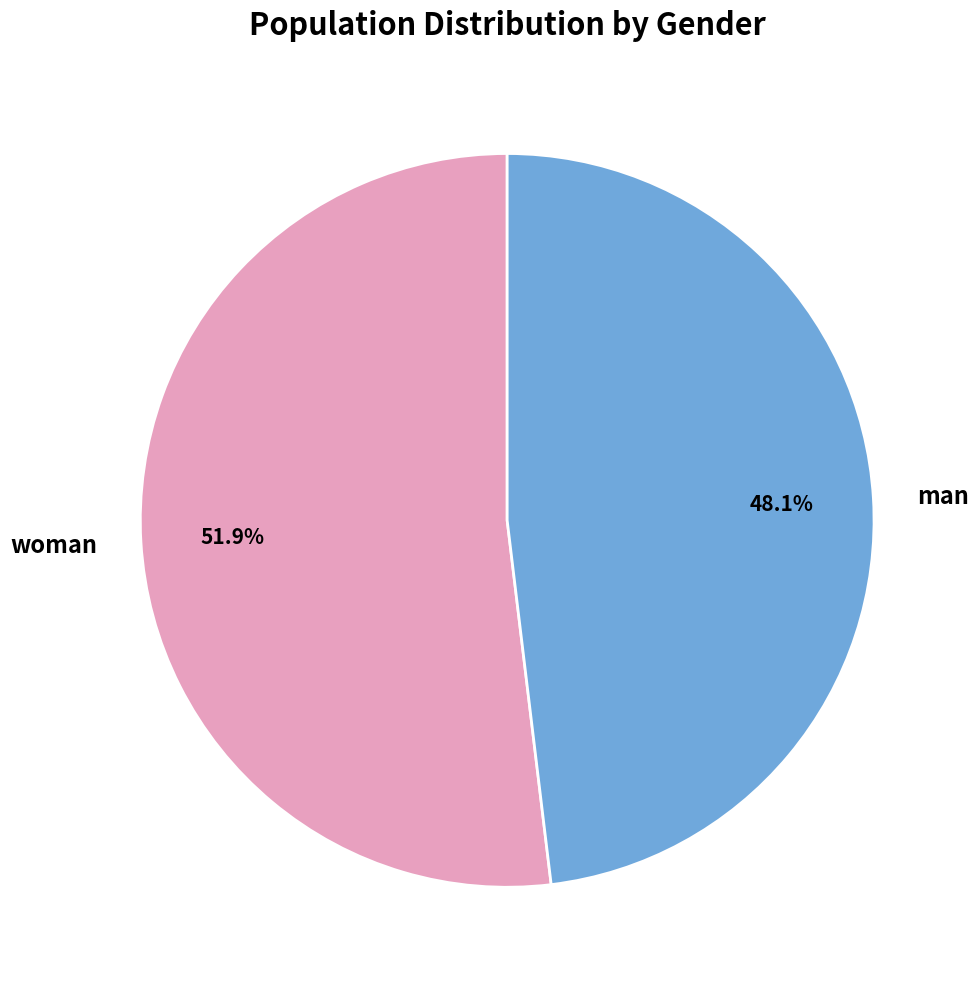

Combined, do woman and man account for over 50%?

Yes